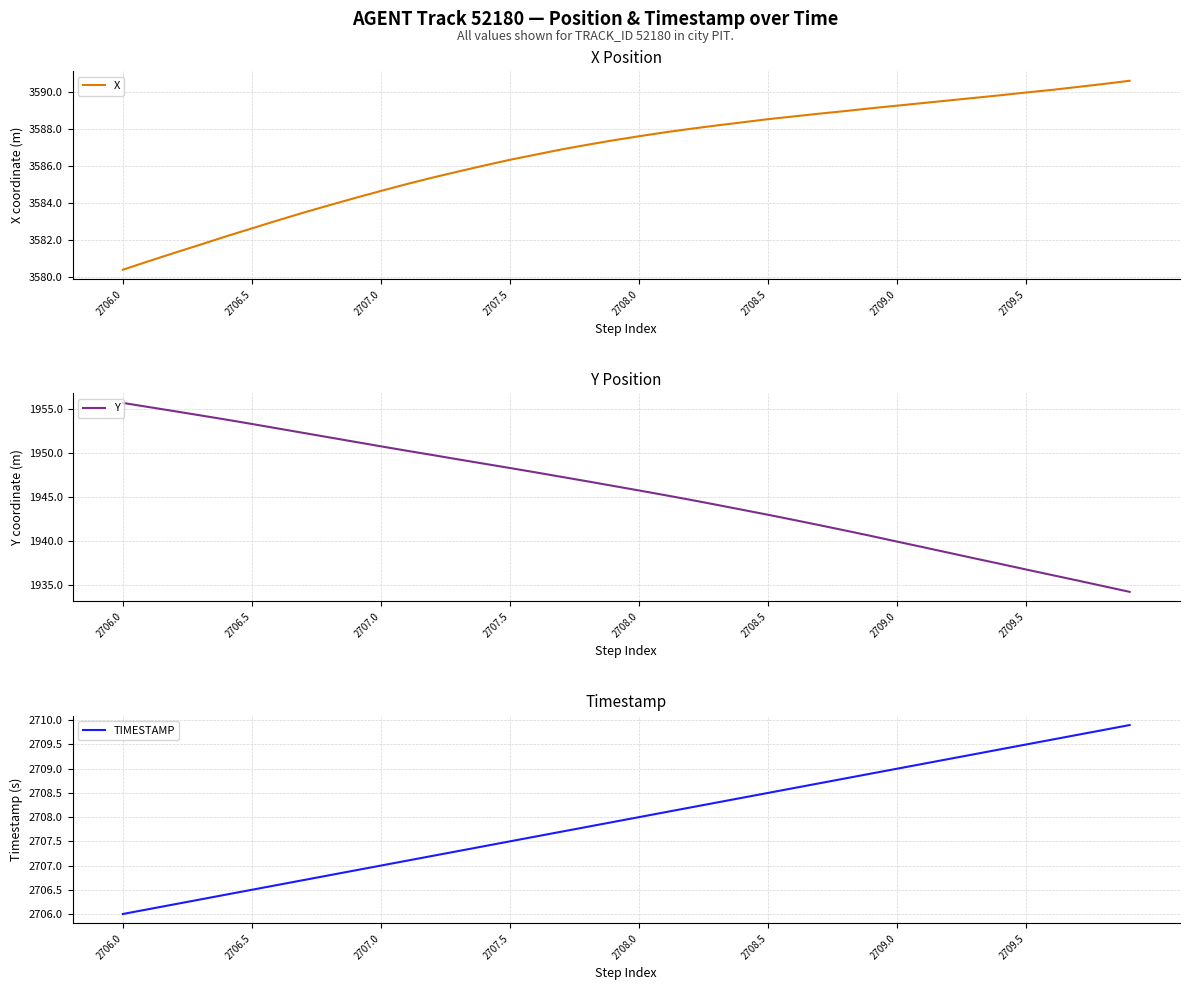

What is the maximum value for Y?

1955.7